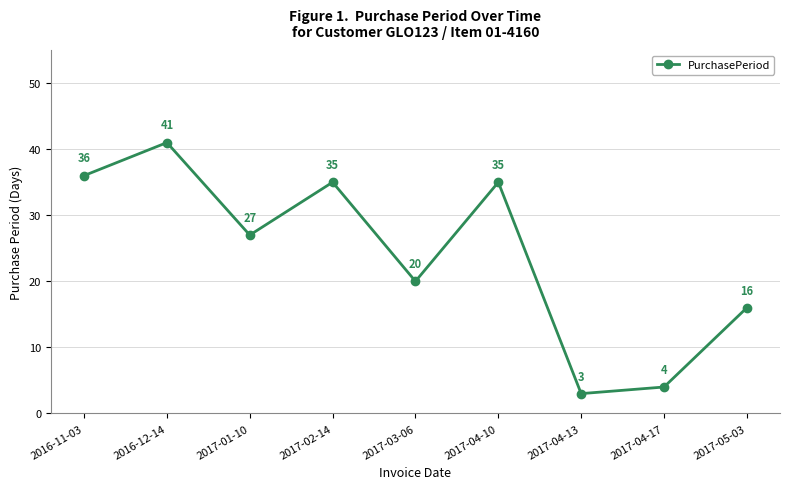

How many lines are shown in the chart?

1